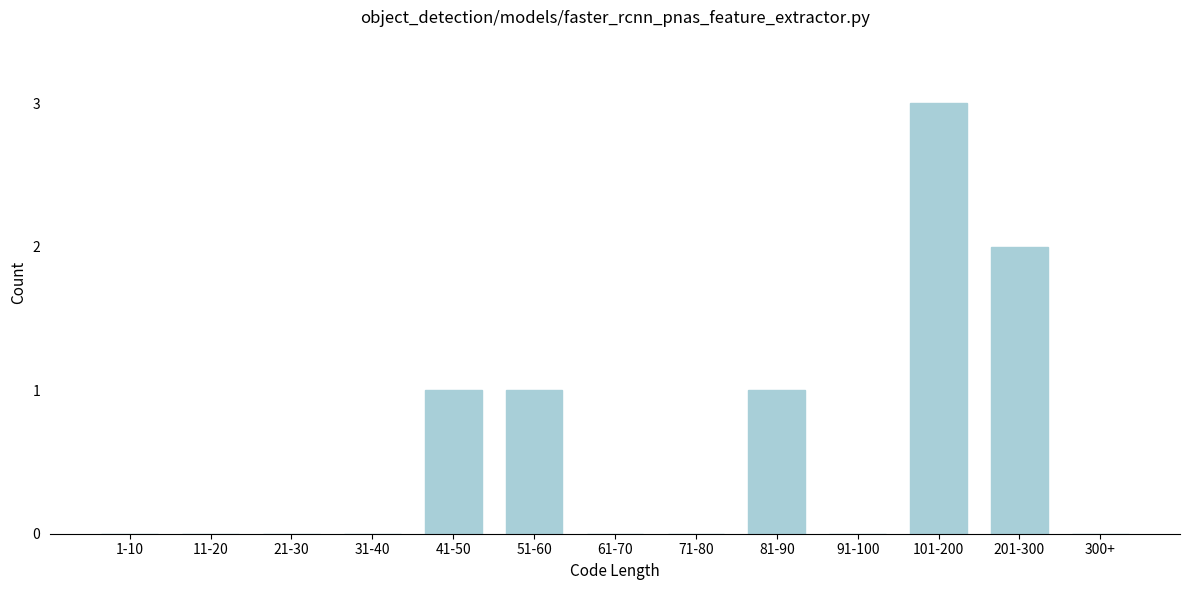

Reading left to right, transcribe all the data shown in this chart.

1-10=0	11-20=0	21-30=0	31-40=0	41-50=1	51-60=1	61-70=0	71-80=0	81-90=1	91-100=0	101-200=3	201-300=2	300+=0